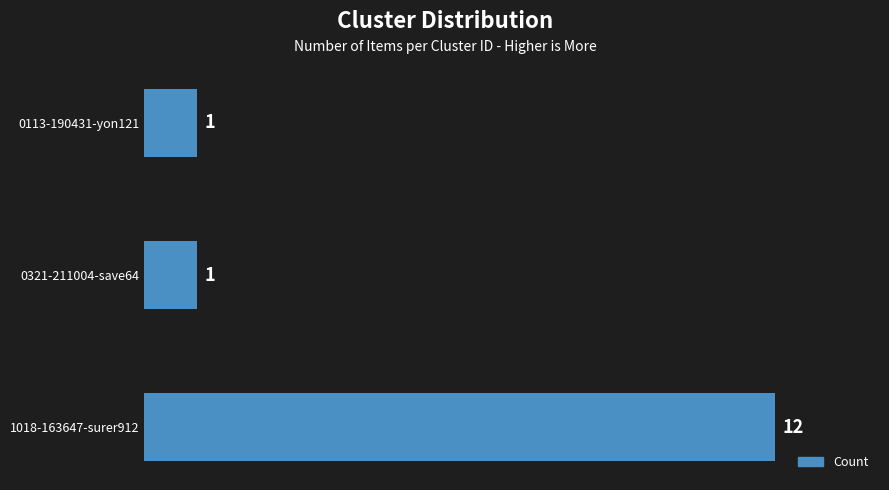

Count the values in the range 1 to 12.

3